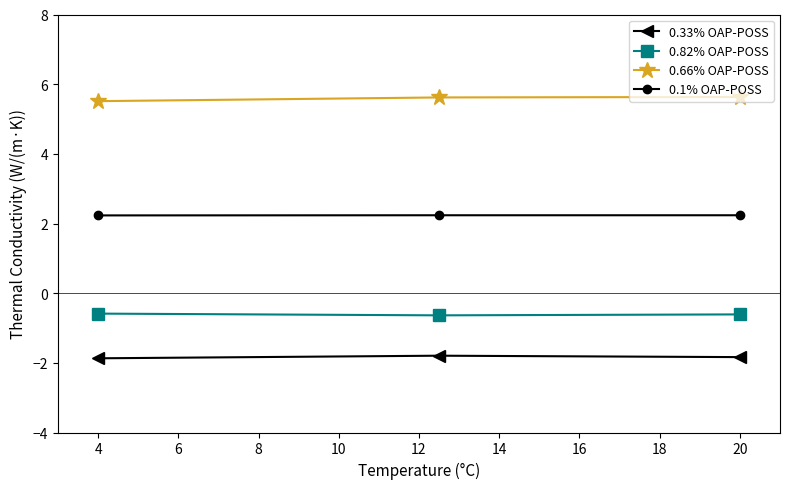

What is the maximum value for 0.66% OAP-POSS?

5.6